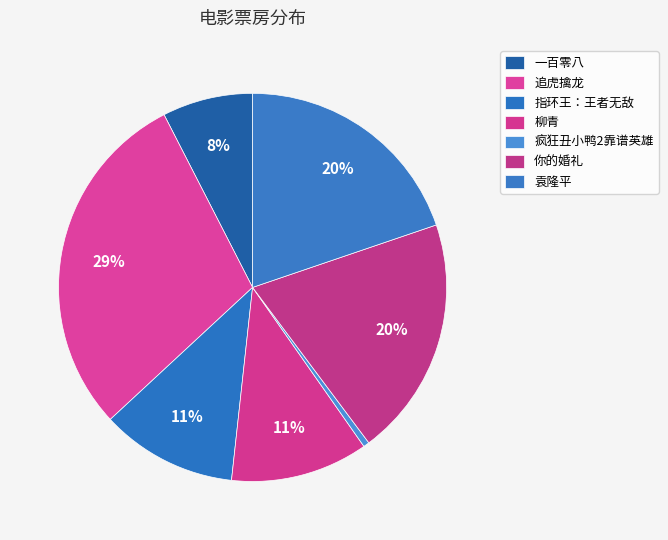

What is the smallest slice in the pie chart?

疯狂丑小鸭2靠谱英雄